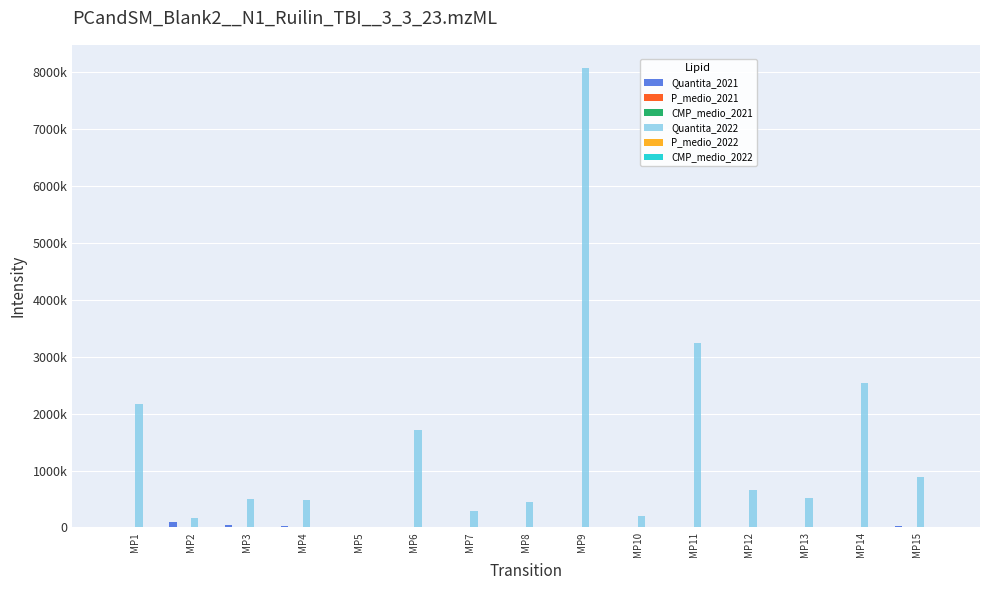

Where does the P_medio_2021 series first go above 2?

MP1